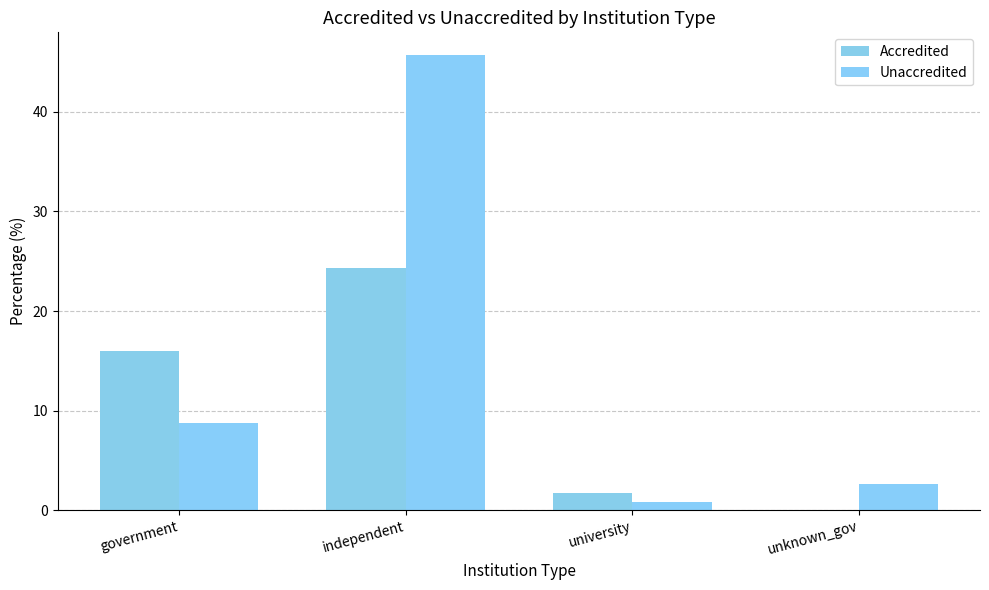

The Accredited series shows 16.0 at government. True or false?

True